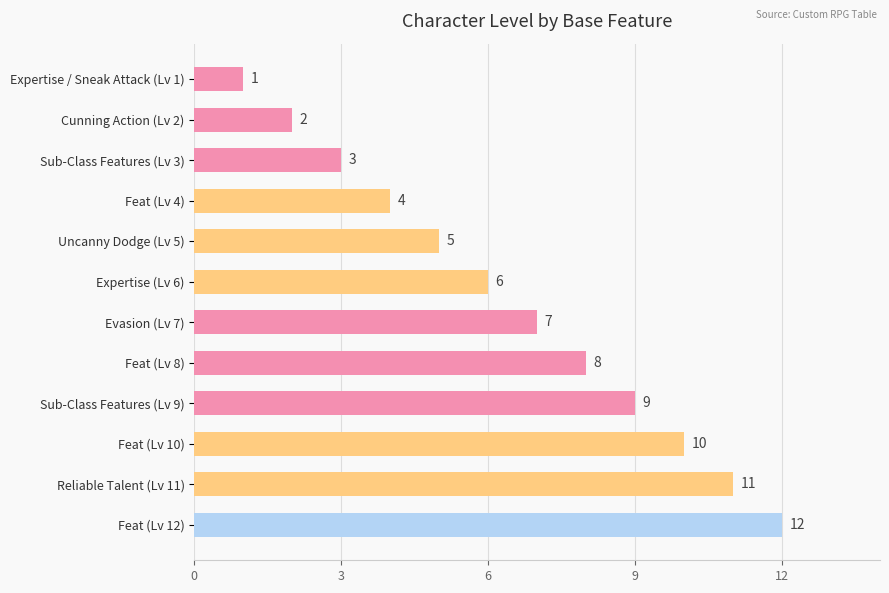

What is the greatest value displayed?

12